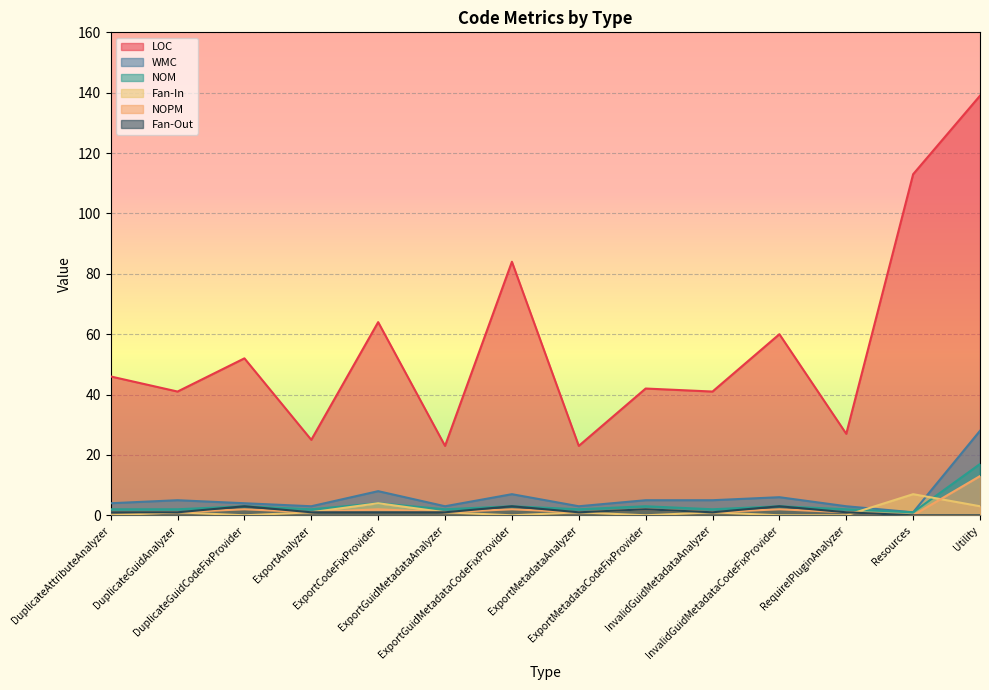

Reading left to right, list all the values displayed in this chart.

LOC: DuplicateAttributeAnalyzer=46	DuplicateGuidAnalyzer=41	DuplicateGuidCodeFixProvider=52	ExportAnalyzer=25	ExportCodeFixProvider=64	ExportGuidMetadataAnalyzer=23	ExportGuidMetadataCodeFixProvider=84	ExportMetadataAnalyzer=23	ExportMetadataCodeFixProvider=42	InvalidGuidMetadataAnalyzer=41	InvalidGuidMetadataCodeFixProvider=60	RequireIPluginAnalyzer=27	Resources=113	Utility=139
WMC: DuplicateAttributeAnalyzer=4	DuplicateGuidAnalyzer=5	DuplicateGuidCodeFixProvider=4	ExportAnalyzer=3	ExportCodeFixProvider=8	ExportGuidMetadataAnalyzer=3	ExportGuidMetadataCodeFixProvider=7	ExportMetadataAnalyzer=3	ExportMetadataCodeFixProvider=5	InvalidGuidMetadataAnalyzer=5	InvalidGuidMetadataCodeFixProvider=6	RequireIPluginAnalyzer=3	Resources=1	Utility=28
NOM: DuplicateAttributeAnalyzer=2	DuplicateGuidAnalyzer=2	DuplicateGuidCodeFixProvider=3	ExportAnalyzer=2	ExportCodeFixProvider=4	ExportGuidMetadataAnalyzer=2	ExportGuidMetadataCodeFixProvider=3	ExportMetadataAnalyzer=2	ExportMetadataCodeFixProvider=3	InvalidGuidMetadataAnalyzer=2	InvalidGuidMetadataCodeFixProvider=3	RequireIPluginAnalyzer=2	Resources=1	Utility=17
Fan-In: DuplicateAttributeAnalyzer=0	DuplicateGuidAnalyzer=1	DuplicateGuidCodeFixProvider=0	ExportAnalyzer=1	ExportCodeFixProvider=4	ExportGuidMetadataAnalyzer=1	ExportGuidMetadataCodeFixProvider=0	ExportMetadataAnalyzer=1	ExportMetadataCodeFixProvider=0	InvalidGuidMetadataAnalyzer=1	InvalidGuidMetadataCodeFixProvider=0	RequireIPluginAnalyzer=0	Resources=7	Utility=3
NOPM: DuplicateAttributeAnalyzer=1	DuplicateGuidAnalyzer=1	DuplicateGuidCodeFixProvider=2	ExportAnalyzer=1	ExportCodeFixProvider=2	ExportGuidMetadataAnalyzer=1	ExportGuidMetadataCodeFixProvider=2	ExportMetadataAnalyzer=1	ExportMetadataCodeFixProvider=2	InvalidGuidMetadataAnalyzer=1	InvalidGuidMetadataCodeFixProvider=2	RequireIPluginAnalyzer=1	Resources=0	Utility=13
Fan-Out: DuplicateAttributeAnalyzer=1	DuplicateGuidAnalyzer=1	DuplicateGuidCodeFixProvider=3	ExportAnalyzer=1	ExportCodeFixProvider=1	ExportGuidMetadataAnalyzer=1	ExportGuidMetadataCodeFixProvider=3	ExportMetadataAnalyzer=1	ExportMetadataCodeFixProvider=2	InvalidGuidMetadataAnalyzer=1	InvalidGuidMetadataCodeFixProvider=3	RequireIPluginAnalyzer=1	Resources=0	Utility=0